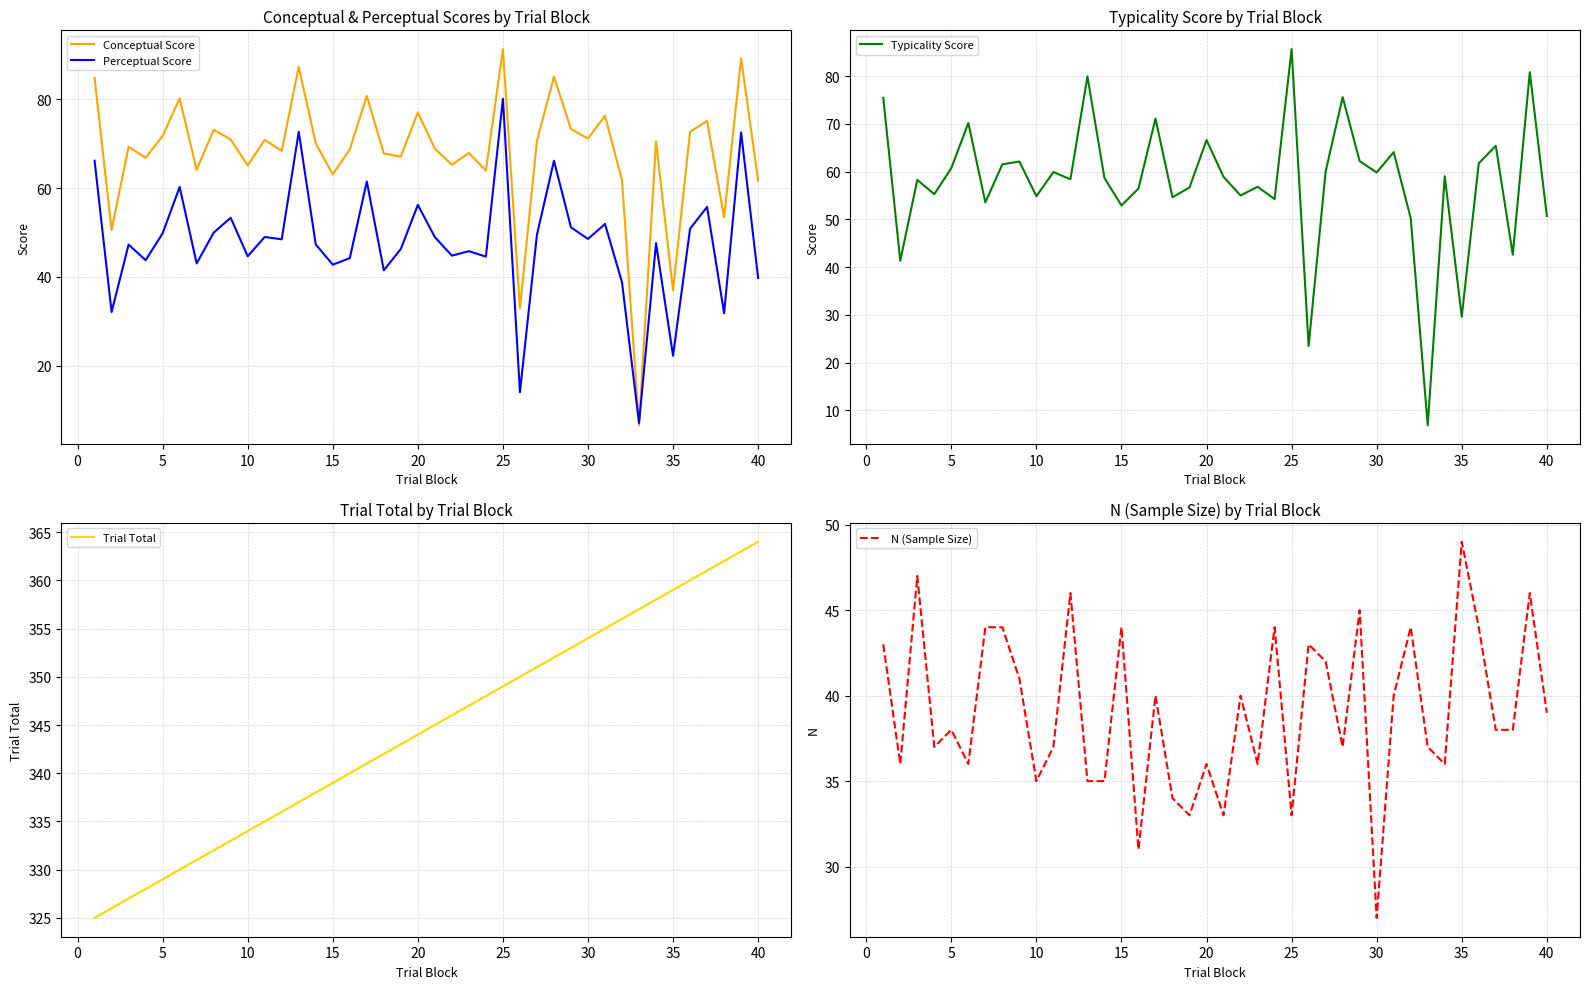

What is the minimum value for Typicality Score?

6.9